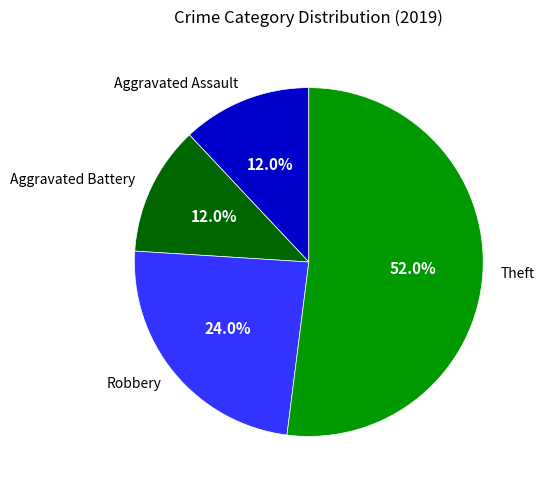

Does Theft account for over 50% of the chart?

Yes